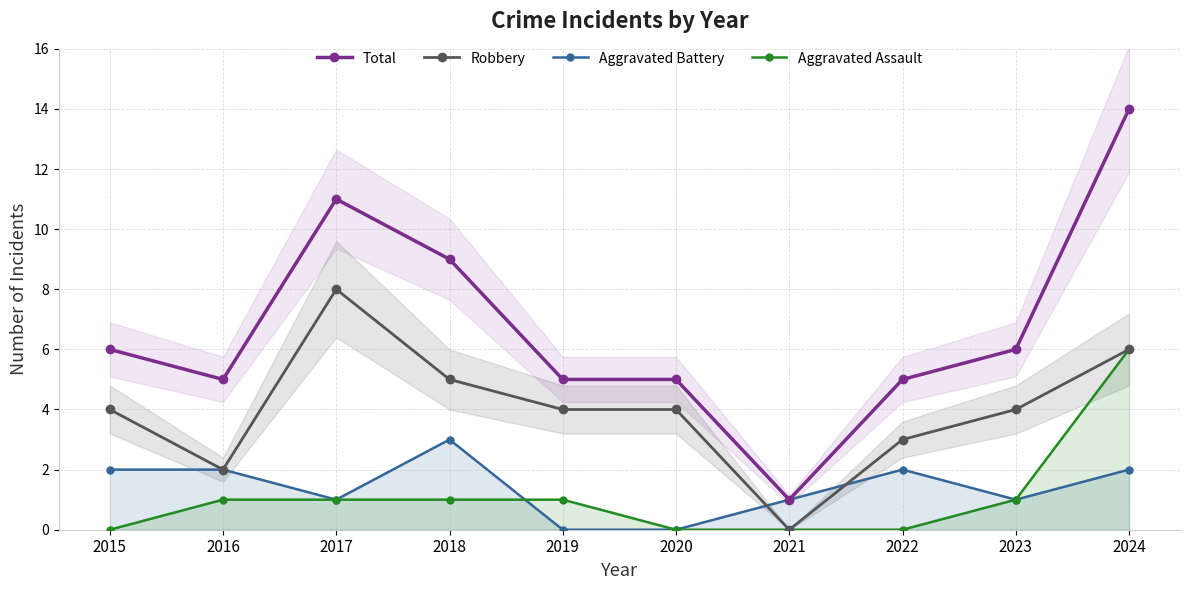

Reading left to right, what are all the values shown in this chart?

Total: 6	5	11	9	5	5	1	5	6	14
Robbery: 4	2	8	5	4	4	0	3	4	6
Aggravated Battery: 2	2	1	3	0	0	1	2	1	2
Aggravated Assault: 0	1	1	1	1	0	0	0	1	6